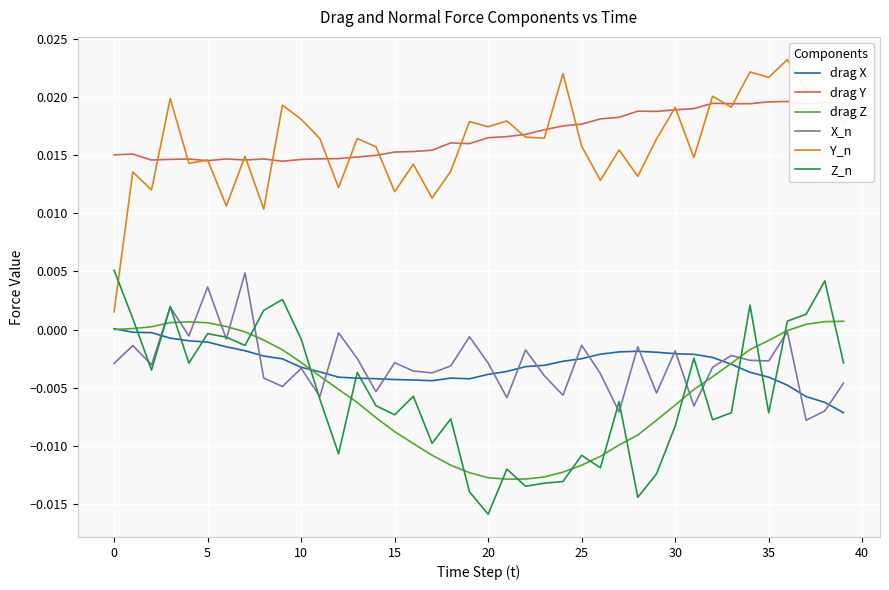

How many times do Y_n and Z_n cross each other?

1